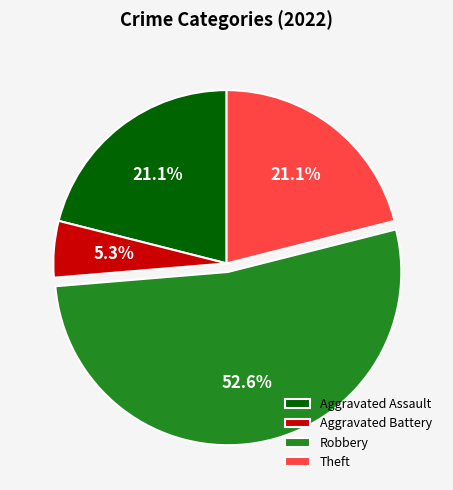

Does Aggravated Assault account for over 50% of the chart?

No